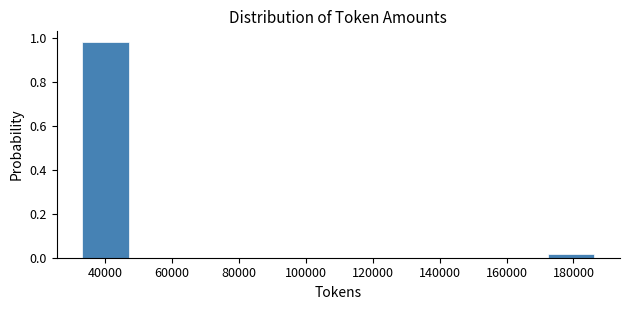

Which range on the x-axis has the tallest bar?

32000 to 48000